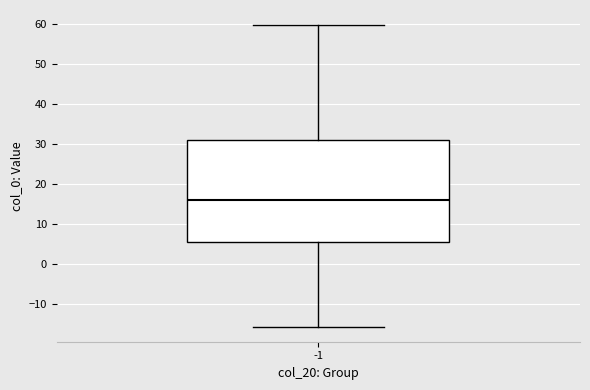

Where is the lower edge of the box at x = -1 on the y-axis? The values are not printed on the chart, so give them approximately, as read against the axis.

6